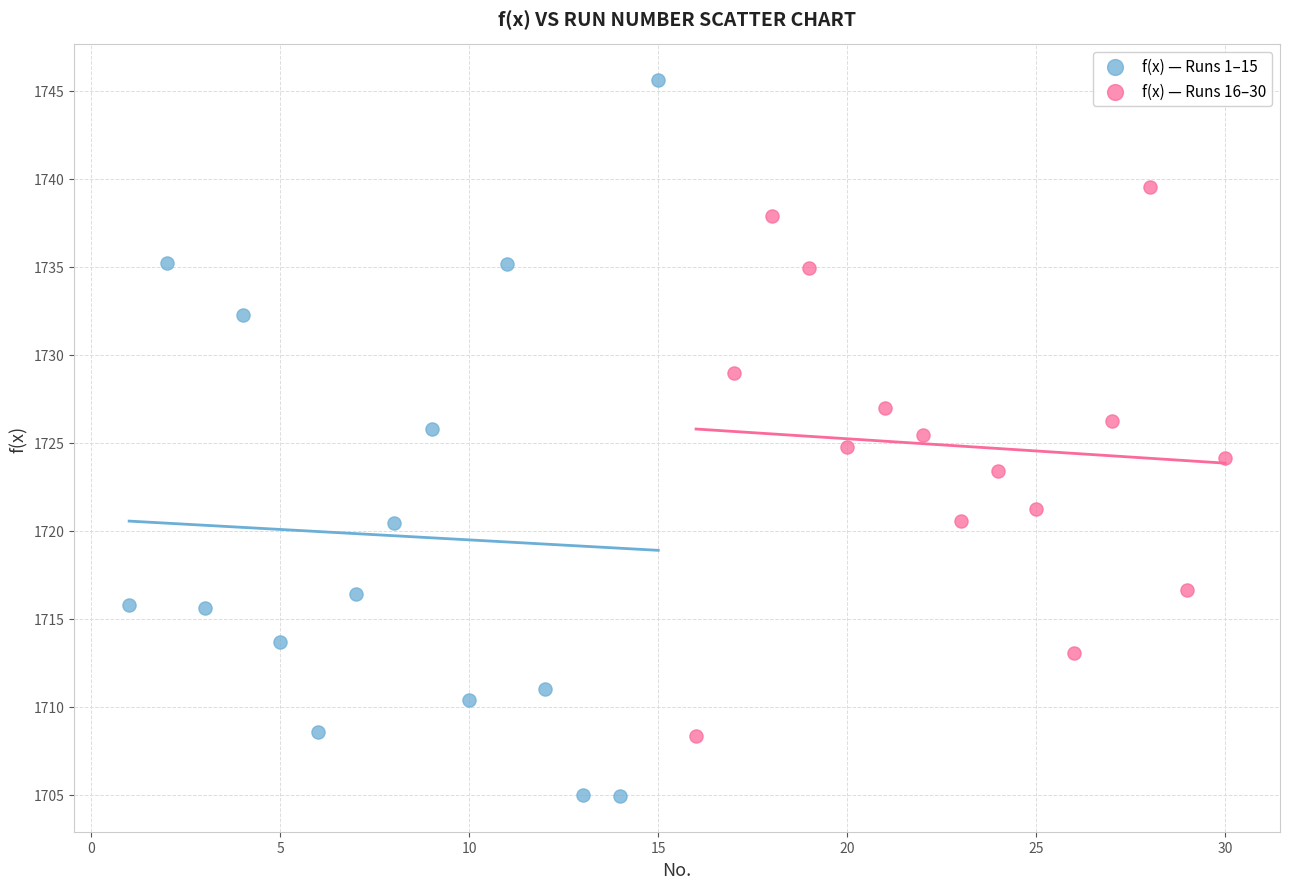

Which series has the largest Y range (max minus min)?

f(x) — Runs 1–15